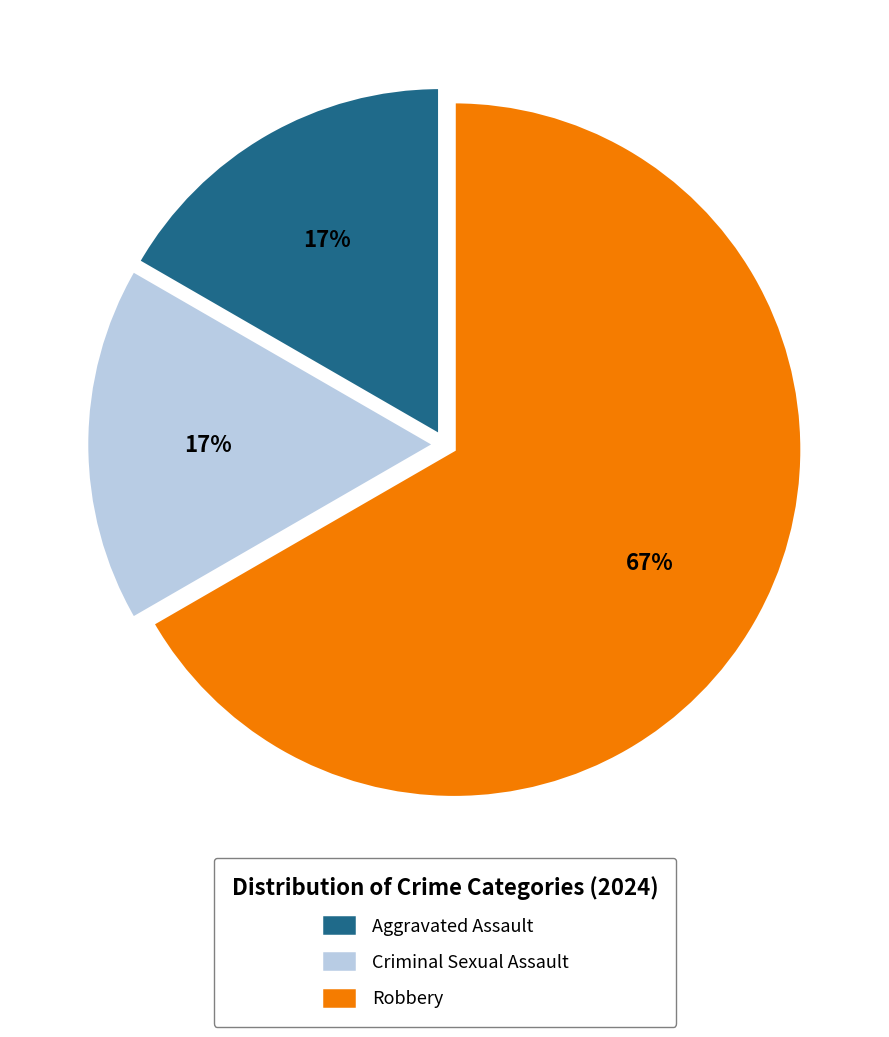

What is the largest slice in the pie chart?

Robbery